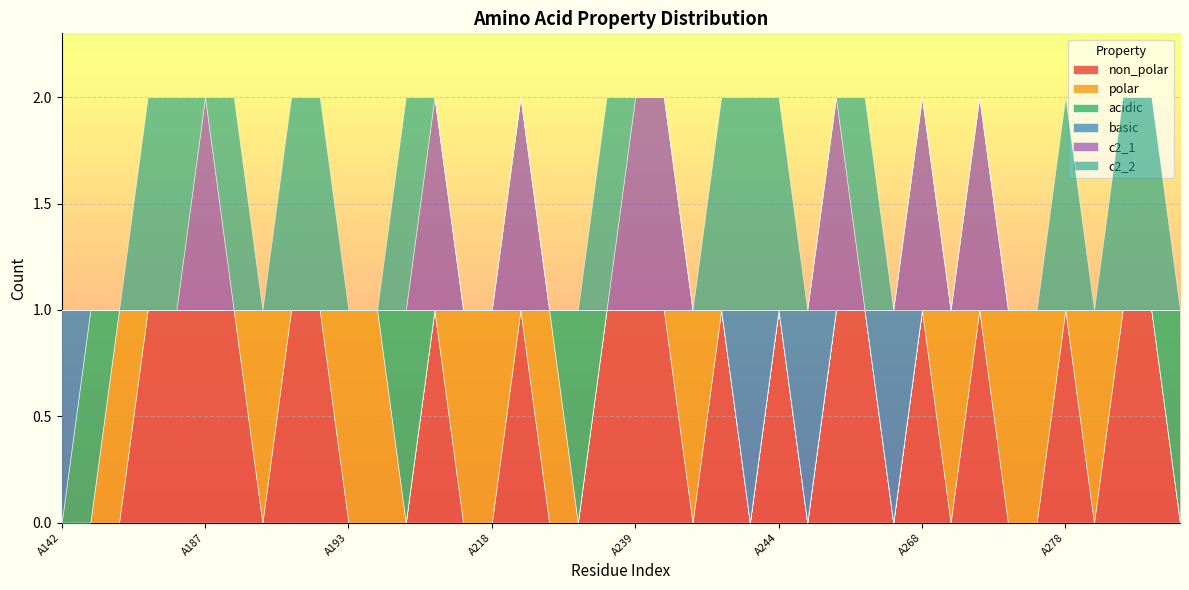

At how many categories does at least one series exceed 0?

40